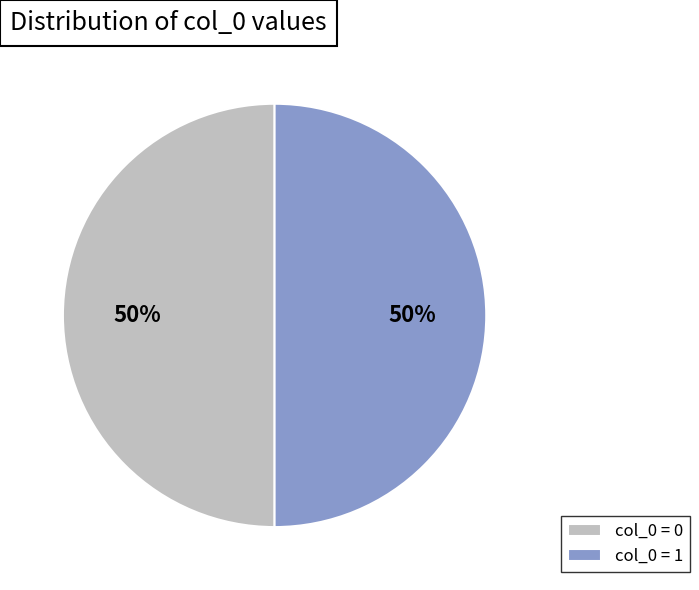

True or false: col_0 = 1 accounts for 50% of the total.

True